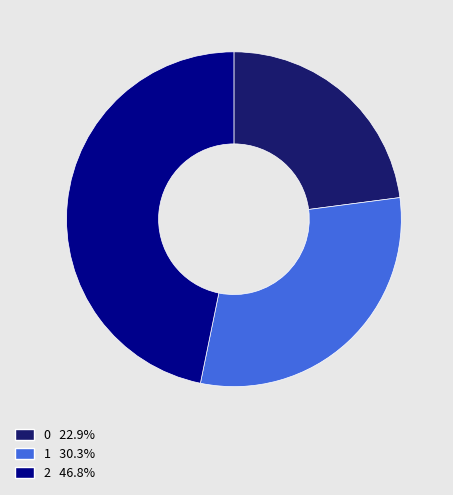

Which category has the biggest portion of the pie?

2